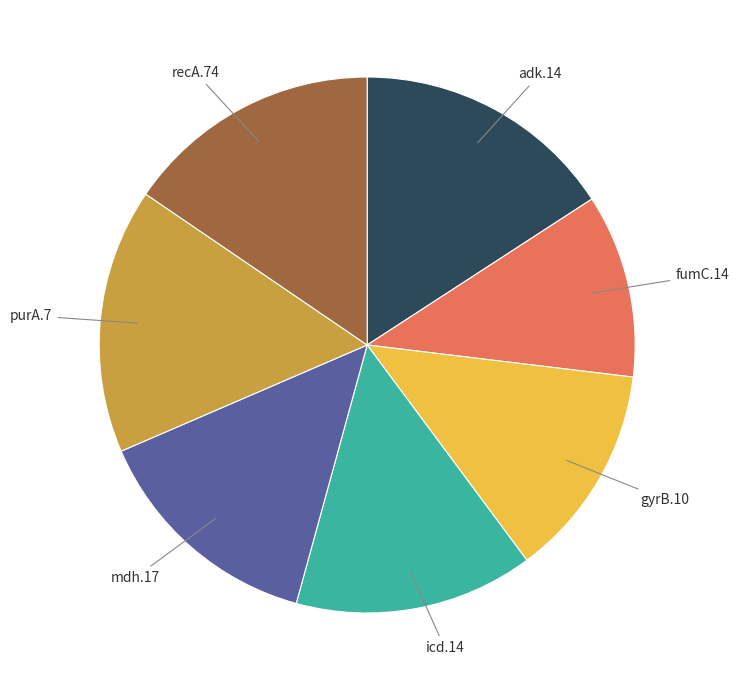

Is there a majority slice in this chart?

No